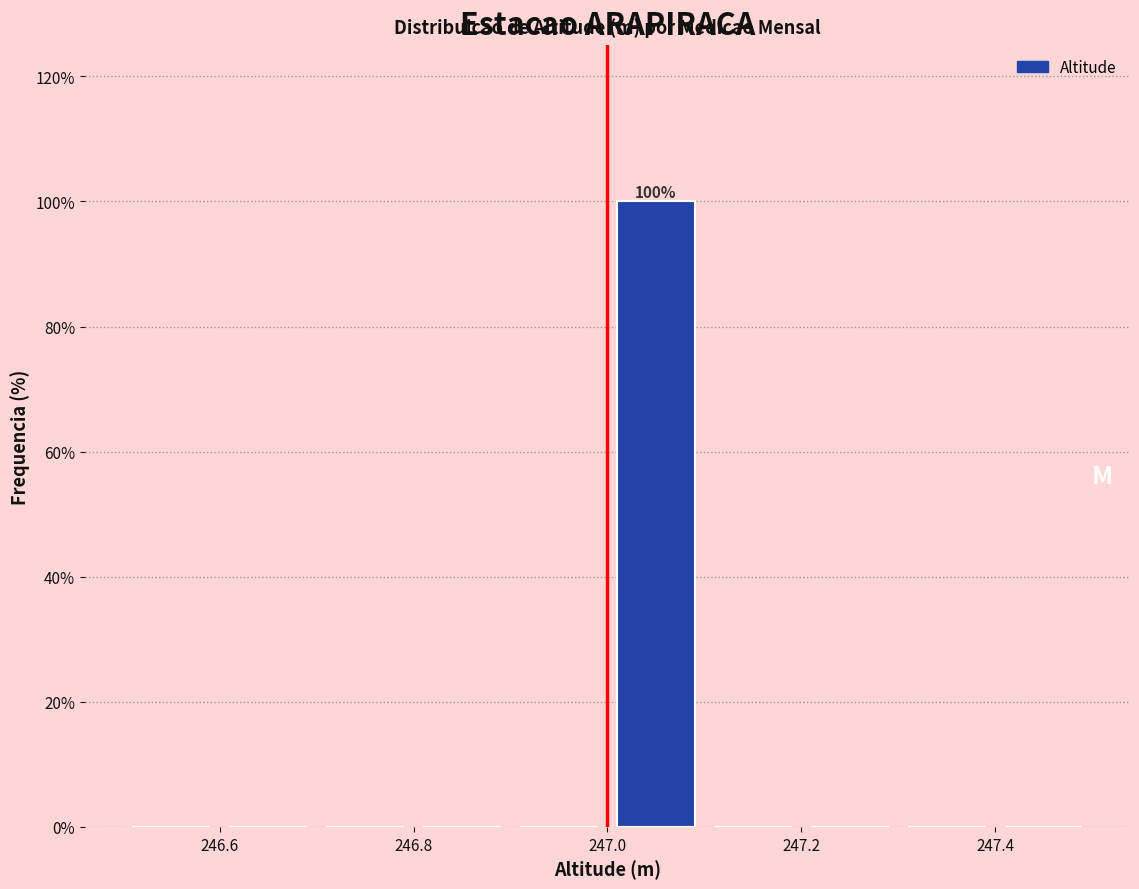

Over which range of the x-axis is the bar tallest?

247.0 to 247.1